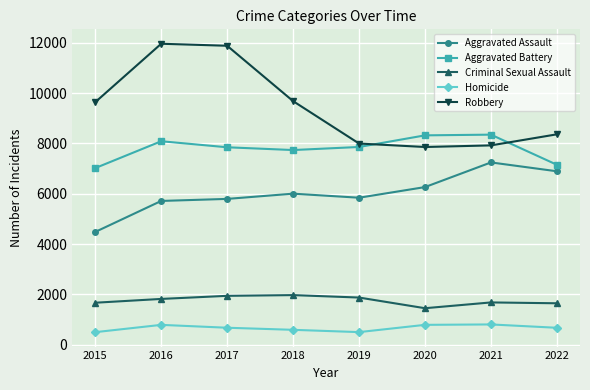

What is the difference between the highest and lowest values at 2017?

11208